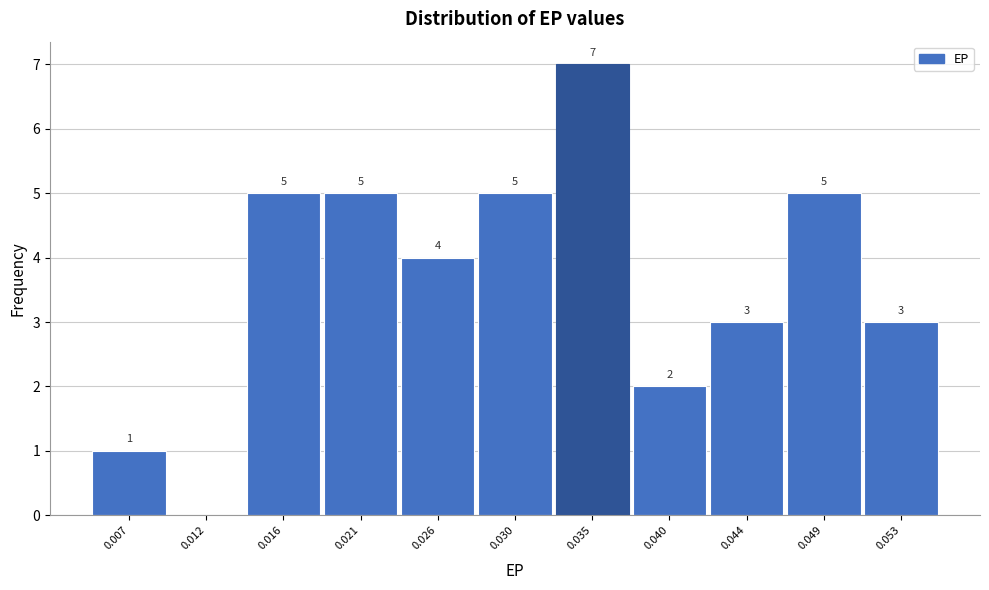

Reading left to right, list all the values displayed in this chart.

0.007=1	0.012=0	0.016=5	0.021=5	0.026=4	0.030=5	0.035=7	0.040=2	0.044=3	0.049=5	0.053=3